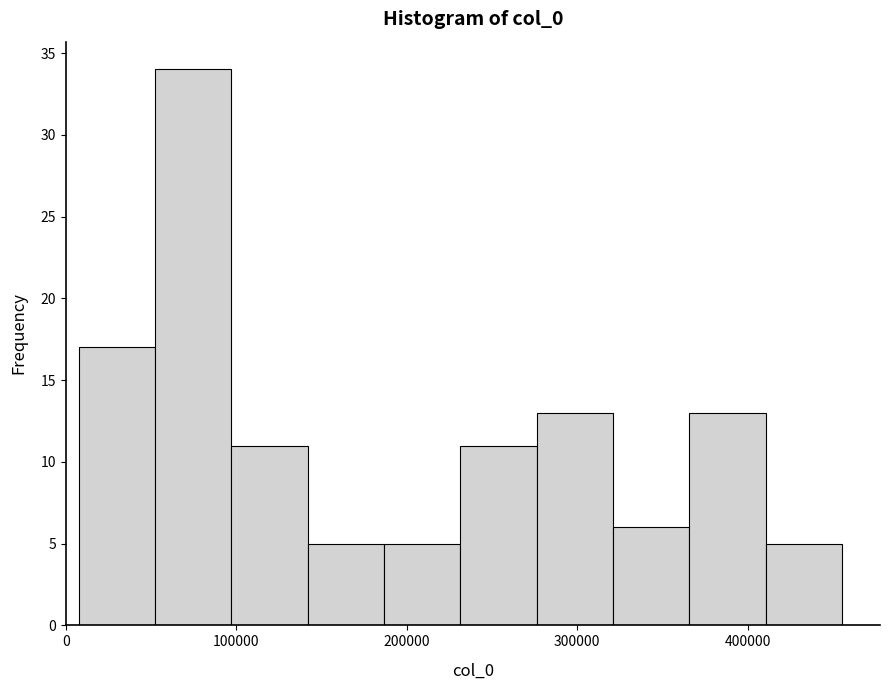

How tall is the bar that spans 50000 to 100000 on the x-axis? Neither the bar edges nor the heights are printed on the chart, so give them approximately, as read against the axes.

34